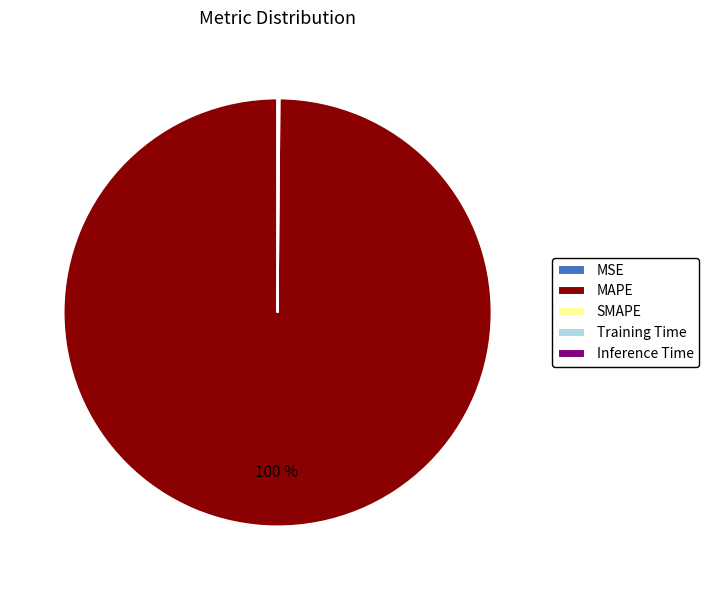

Which category accounts for the majority?

MAPE